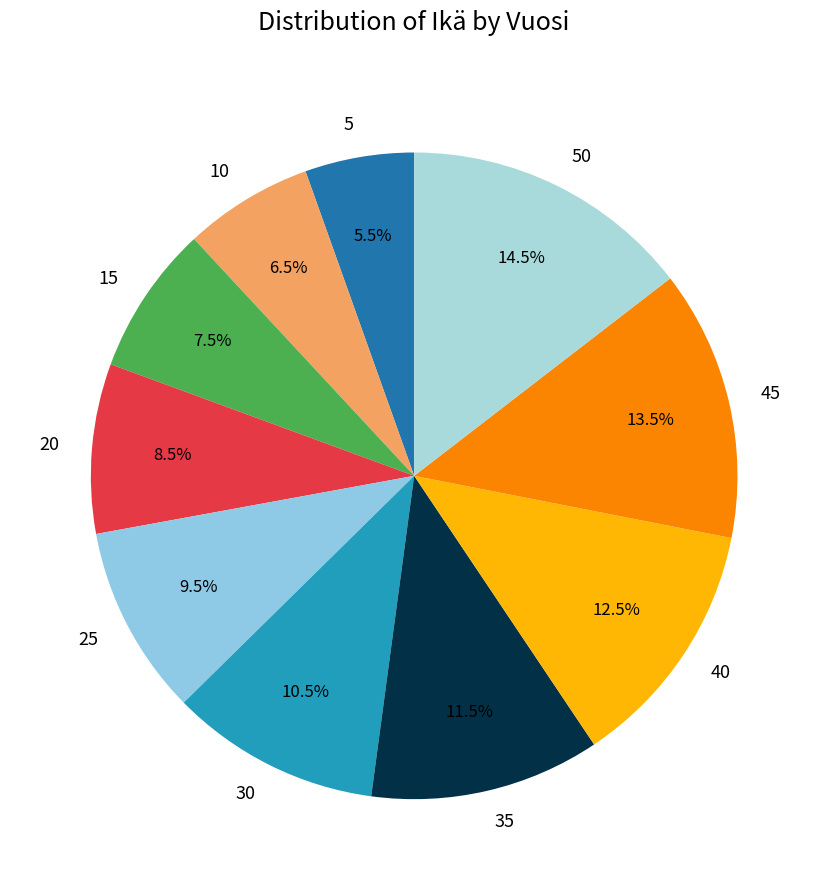

Which slice is the largest?

50